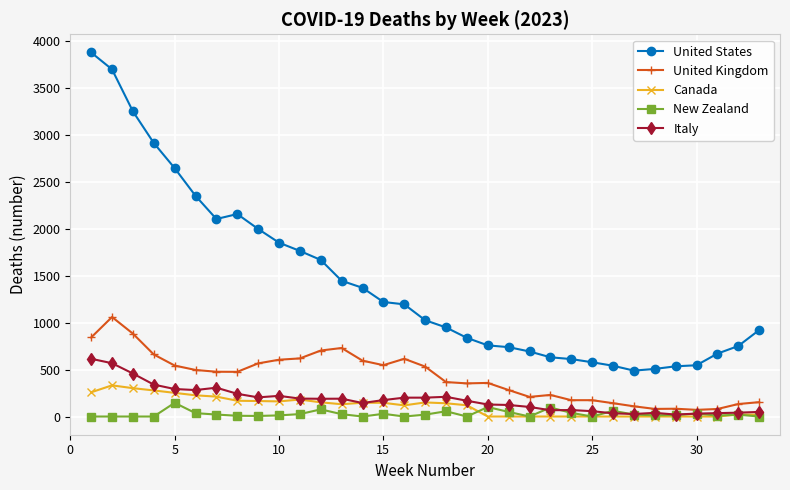

True or false: New Zealand and United Kingdom cross at least once.

False